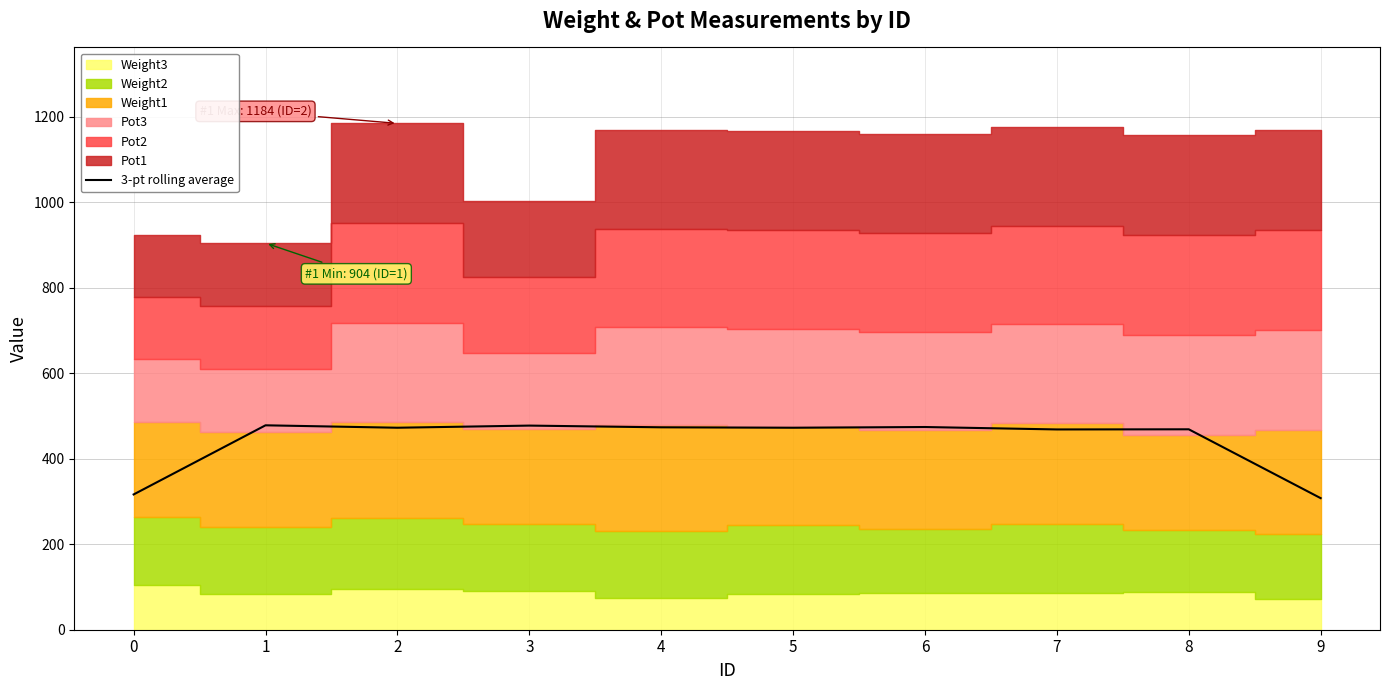

List the labels in order of value, smallest first.

9, 0, 7, 8, 2, 5, 4, 6, 3, 1